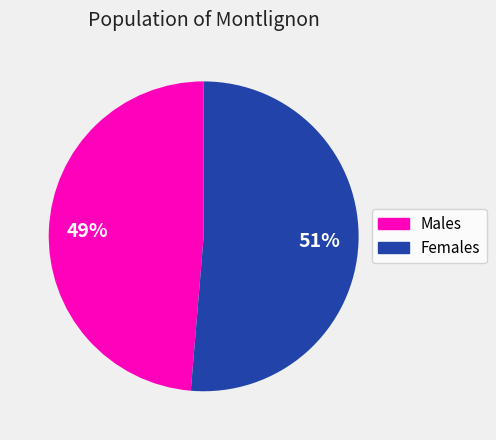

To the nearest percent, what is the average slice percentage?

50%